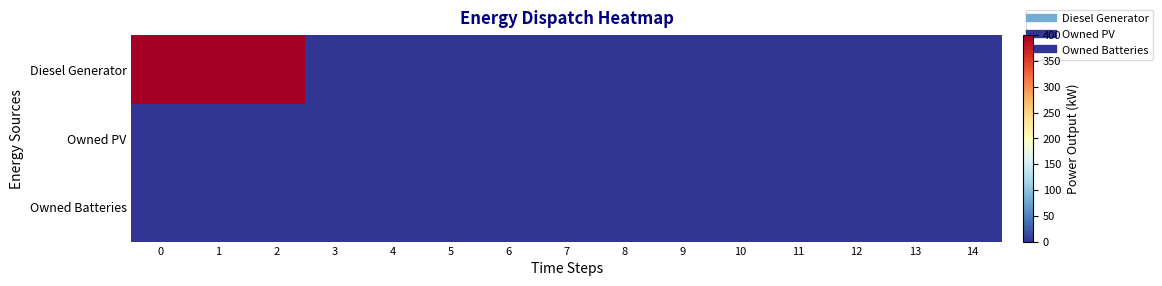

Reading right to left, what are all the values shown in this chart?

Diesel Generator: 14=0	13=0	12=0	11=0	10=0	9=0	8=0	7=0	6=0	5=0	4=0	3=0	2=400	1=400	0=400
Owned PV: 14=0	13=0	12=0	11=0	10=0	9=0	8=0	7=0	6=0	5=0	4=0	3=0	2=0	1=0	0=0
Owned Batteries: 14=0	13=0	12=0	11=0	10=0	9=0	8=0	7=0	6=0	5=0	4=0	3=0	2=0	1=0	0=0